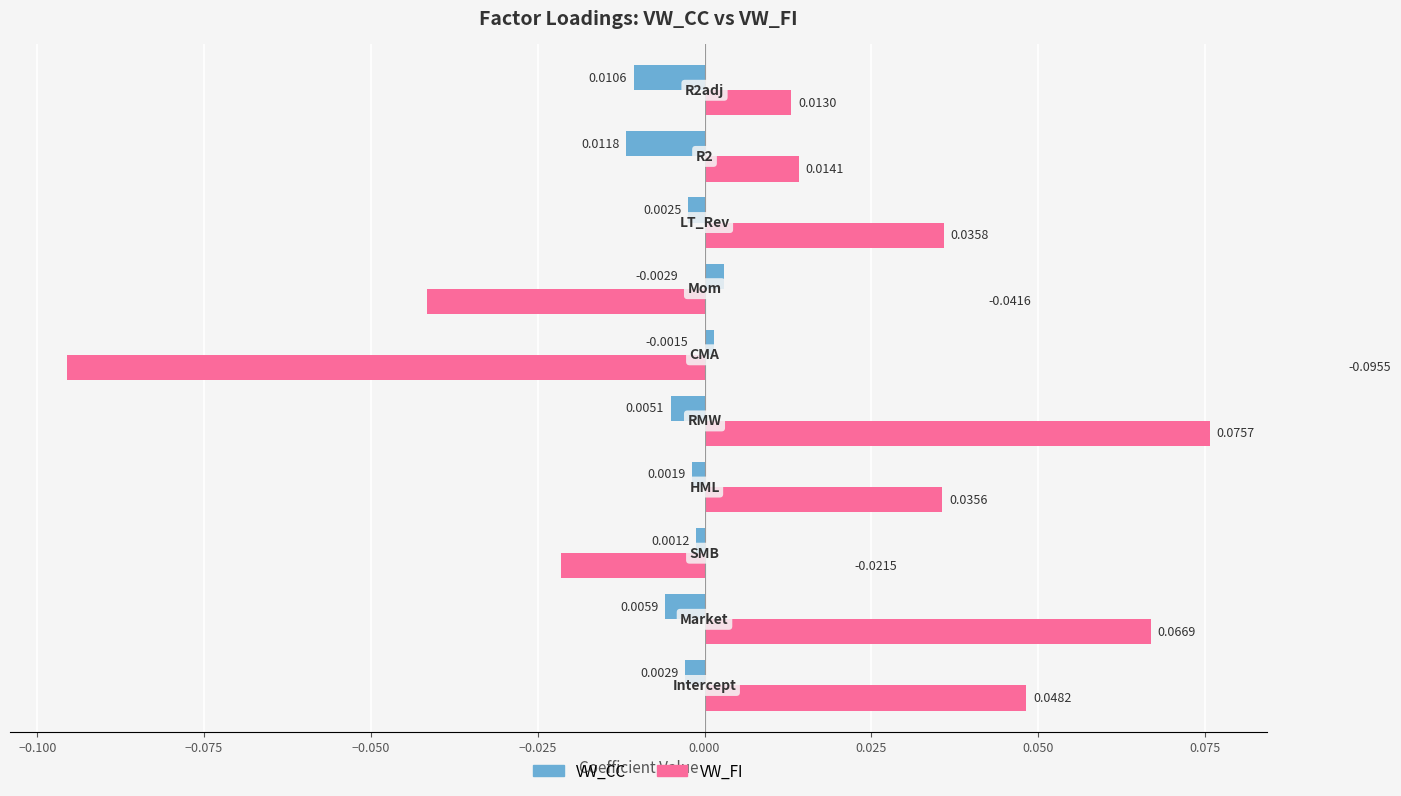

Which series has the largest range (max minus min)?

VW_FI